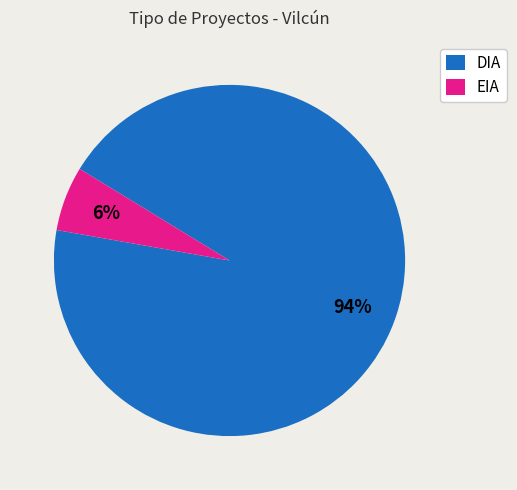

Count the number of slices in the pie.

2